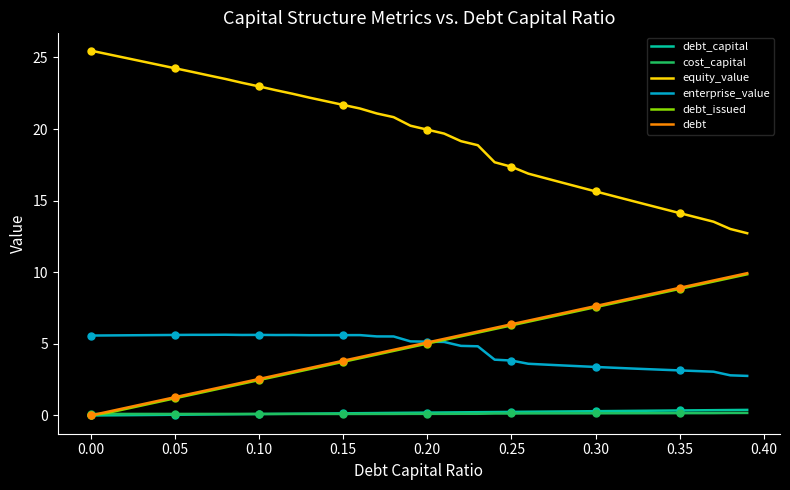

What is the maximum value for equity_value?

25.5